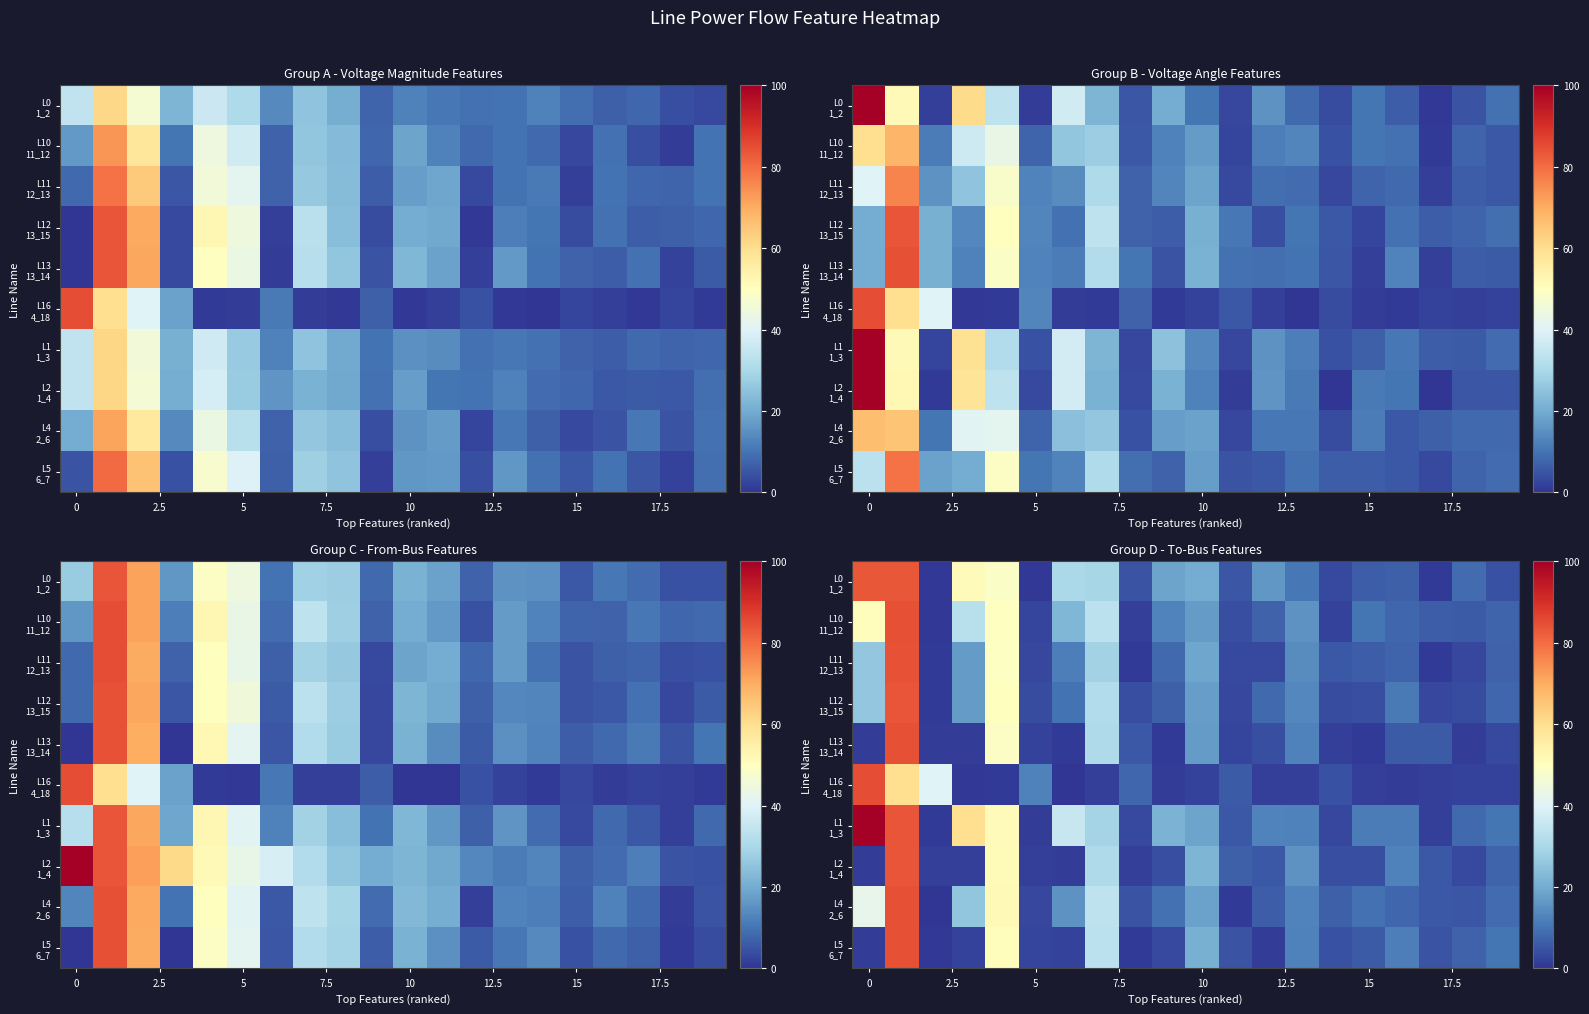

At how many categories does at least one series exceed 70?

2